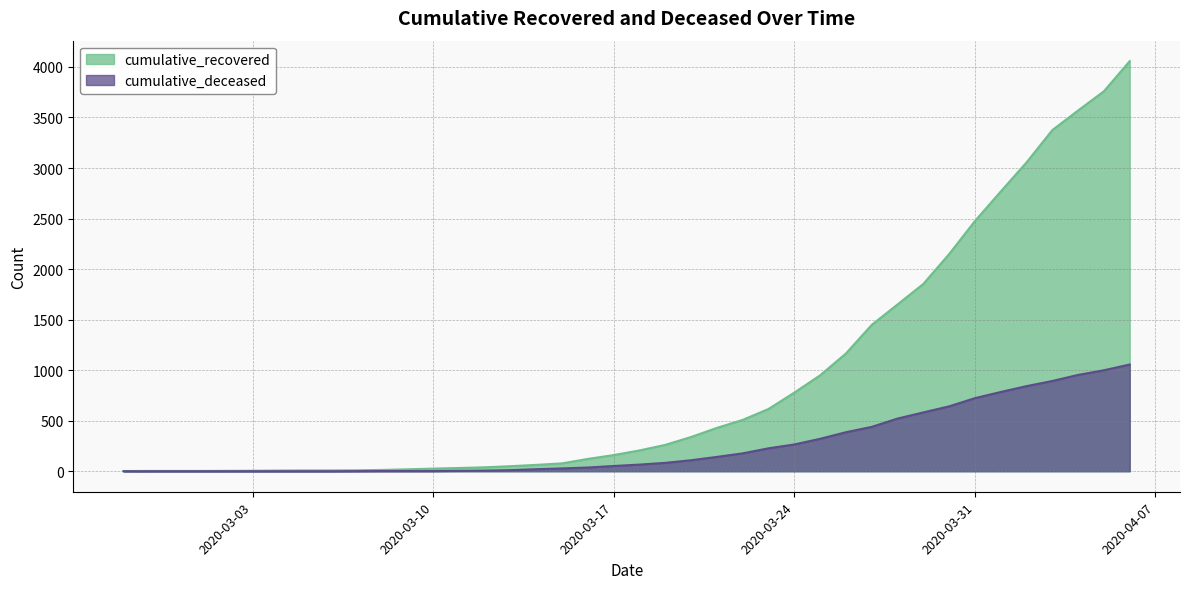

Reading left to right, what are all the values shown in this chart?

cumulative_recovered: 2020-02-27=2	2020-02-28=3	2020-02-29=3	2020-03-01=3	2020-03-02=4	2020-03-03=5	2020-03-04=7	2020-03-05=8	2020-03-06=8	2020-03-07=9	2020-03-08=13	2020-03-09=19	2020-03-10=26	2020-03-11=32	2020-03-12=39	2020-03-13=50	2020-03-14=63	2020-03-15=78	2020-03-16=122	2020-03-17=160	2020-03-18=206	2020-03-19=261	2020-03-20=339	2020-03-21=429	2020-03-22=508	2020-03-23=616	2020-03-24=778	2020-03-25=949	2020-03-26=1165	2020-03-27=1448	2020-03-28=1650	2020-03-29=1853	2020-03-30=2148	2020-03-31=2475	2020-04-01=2767	2020-04-02=3055	2020-04-03=3375	2020-04-04=3569	2020-04-05=3759	2020-04-06=4057
cumulative_deceased: 2020-02-27=0	2020-02-28=0	2020-02-29=0	2020-03-01=0	2020-03-02=0	2020-03-03=0	2020-03-04=0	2020-03-05=0	2020-03-06=0	2020-03-07=1	2020-03-08=2	2020-03-09=2	2020-03-10=2	2020-03-11=4	2020-03-12=6	2020-03-13=11	2020-03-14=20	2020-03-15=28	2020-03-16=37	2020-03-17=52	2020-03-18=66	2020-03-19=83	2020-03-20=109	2020-03-21=142	2020-03-22=177	2020-03-23=227	2020-03-24=265	2020-03-25=321	2020-03-26=386	2020-03-27=439	2020-03-28=521	2020-03-29=582	2020-03-30=642	2020-03-31=723	2020-04-01=784	2020-04-02=842	2020-04-03=893	2020-04-04=953	2020-04-05=999	2020-04-06=1056